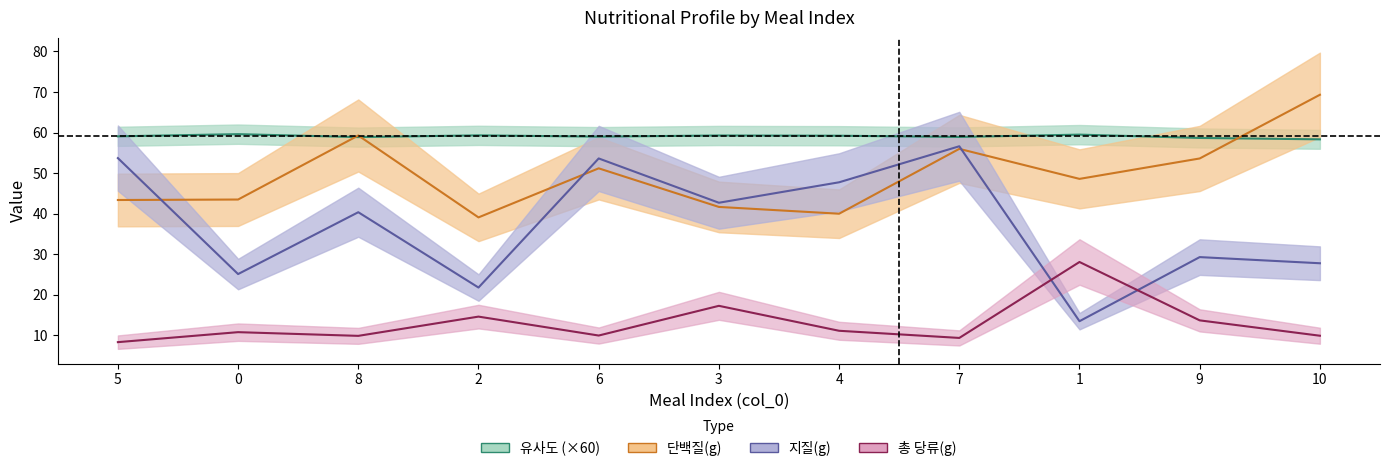

At which category does 유사도 reach its first local valley?

8